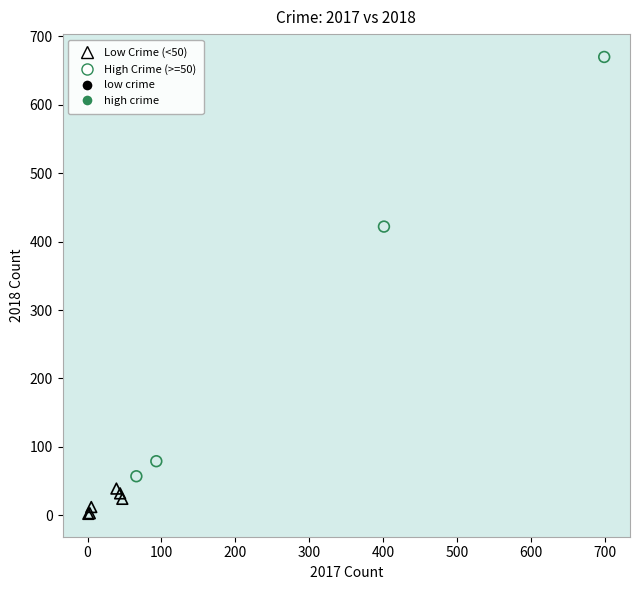

Which series contains the highest Y value?

High Crime (>=50)